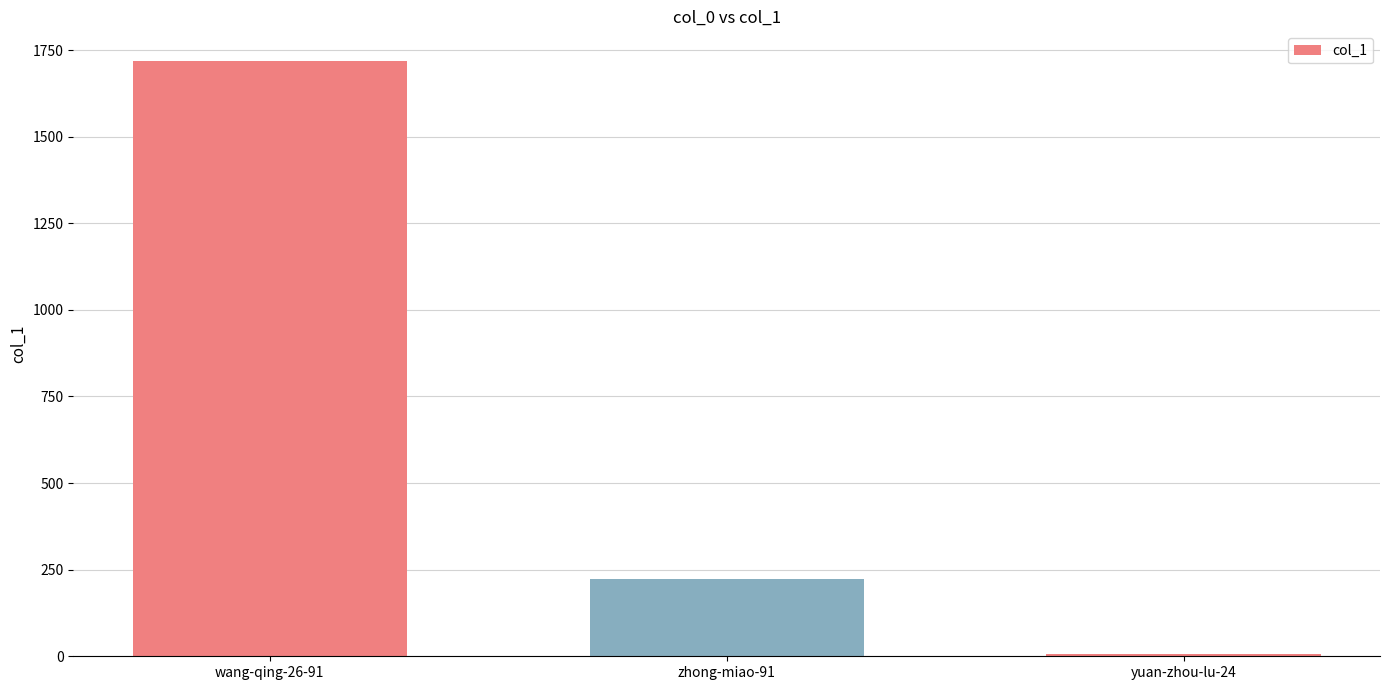

How many values are between 7 and 1718?

3